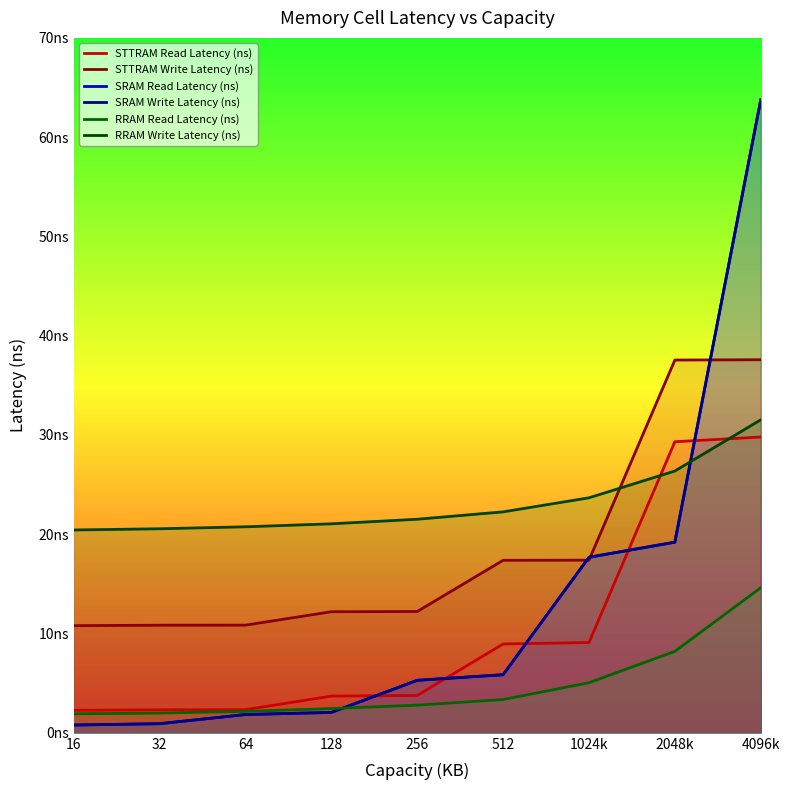

Rank the series by their maximum value, from lowest to highest.

RRAM Read Latency (ns), STTRAM Read Latency (ns), RRAM Write Latency (ns), STTRAM Write Latency (ns), SRAM Read Latency (ns), SRAM Write Latency (ns)